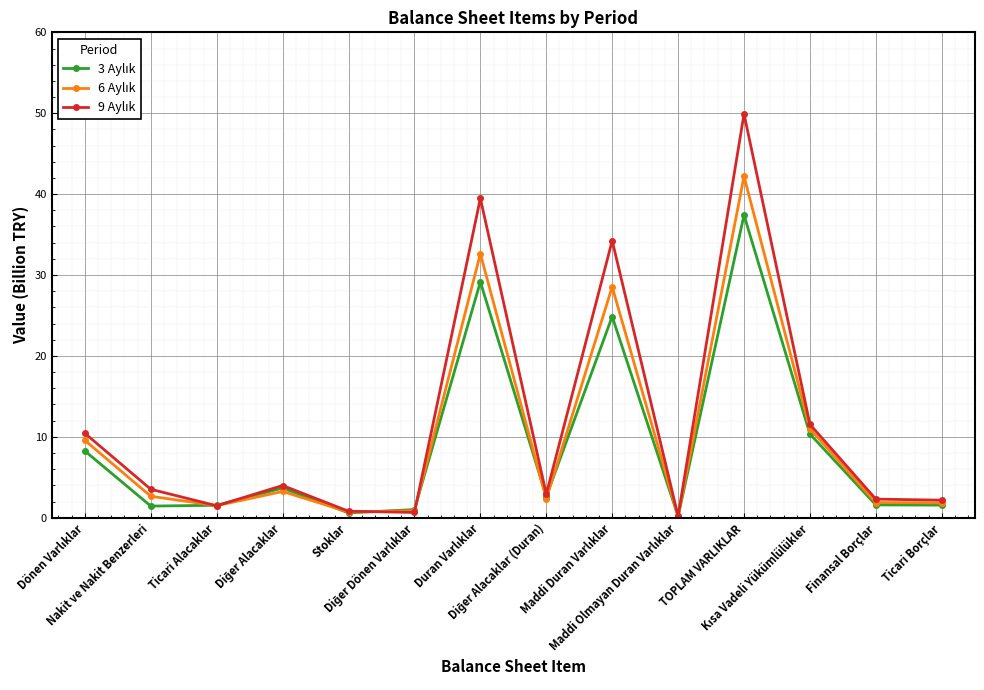

At how many categories does at least one series exceed 16?

3